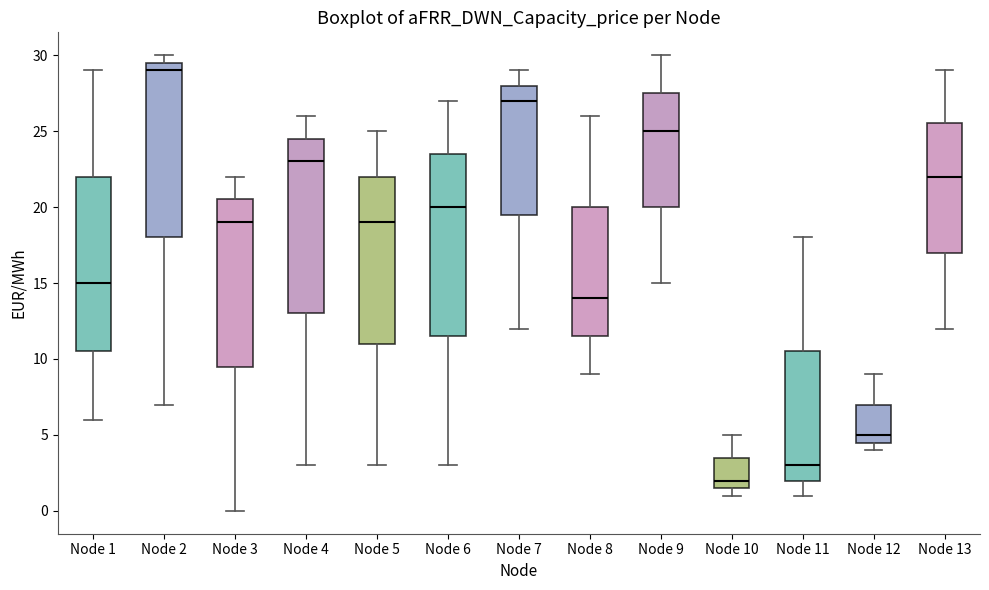

Reading left to right, transcribe this box plot: for each box, give where its median line is, the range the box spans, and where its two whiskers end, as read against the y-axis. The values are not printed on the chart, so give them approximately, as read against the axis.

Node 1: median 15.0, box 10.5 to 22.0, whiskers 6.0 to 29.0
Node 2: median 29.0, box 18.0 to 29.5, whiskers 7.0 to 30.0
Node 3: median 19.0, box 9.5 to 20.5, whiskers 0.0 to 22.0
Node 4: median 23.0, box 13.0 to 24.5, whiskers 3.0 to 26.0
Node 5: median 19.0, box 11.0 to 22.0, whiskers 3.0 to 25.0
Node 6: median 20.0, box 11.5 to 23.5, whiskers 3.0 to 27.0
Node 7: median 27.0, box 19.5 to 28.0, whiskers 12.0 to 29.0
Node 8: median 14.0, box 11.5 to 20.0, whiskers 9.0 to 26.0
Node 9: median 25.0, box 20.0 to 27.5, whiskers 15.0 to 30.0
Node 10: median 2.0, box 1.5 to 3.5, whiskers 1.0 to 5.0
Node 11: median 3.0, box 2.0 to 10.5, whiskers 1.0 to 18.0
Node 12: median 5.0, box 4.5 to 7.0, whiskers 4.0 to 9.0
Node 13: median 22.0, box 17.0 to 25.5, whiskers 12.0 to 29.0